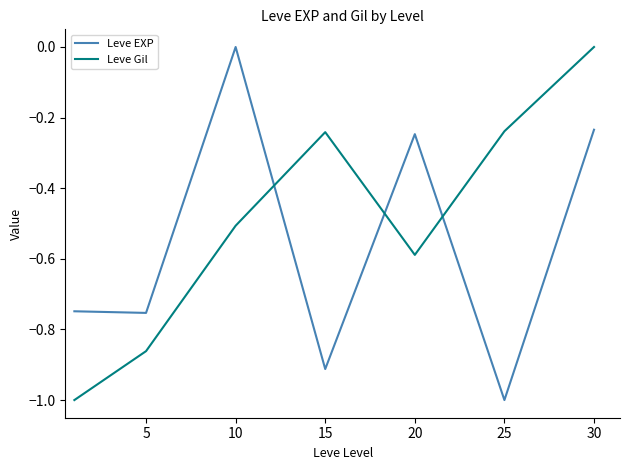

How many distinct data groups are displayed?

2